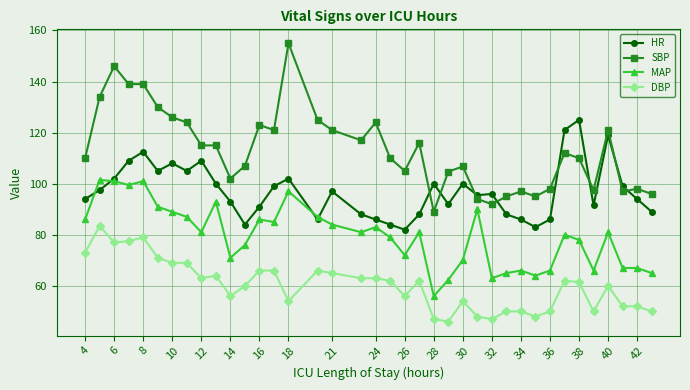

Which series has the widest spread of values?

SBP